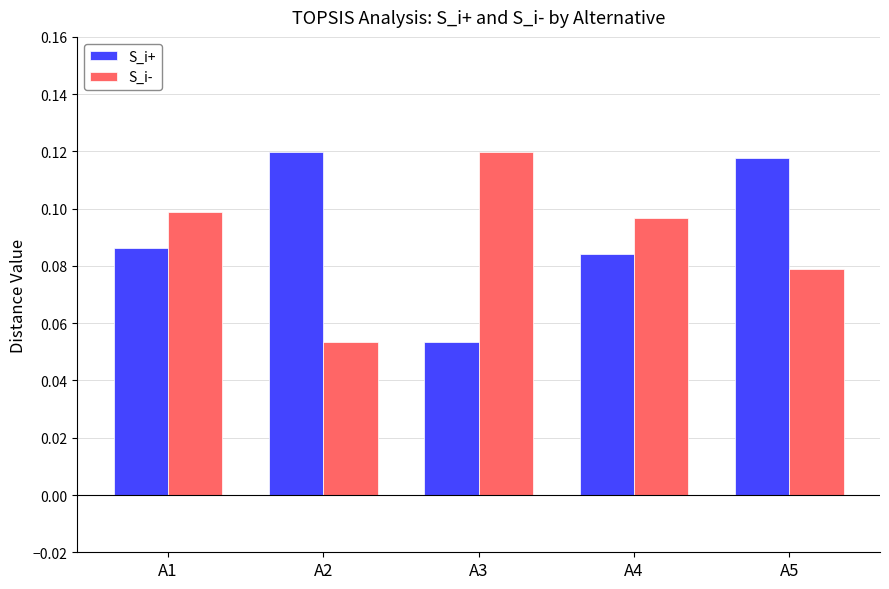

What is the sum of all S_i- values?

0.4